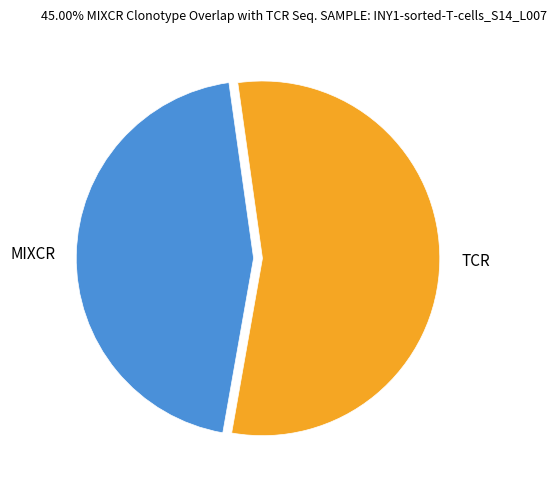

Is it true that TCR is 46% of the pie?

False